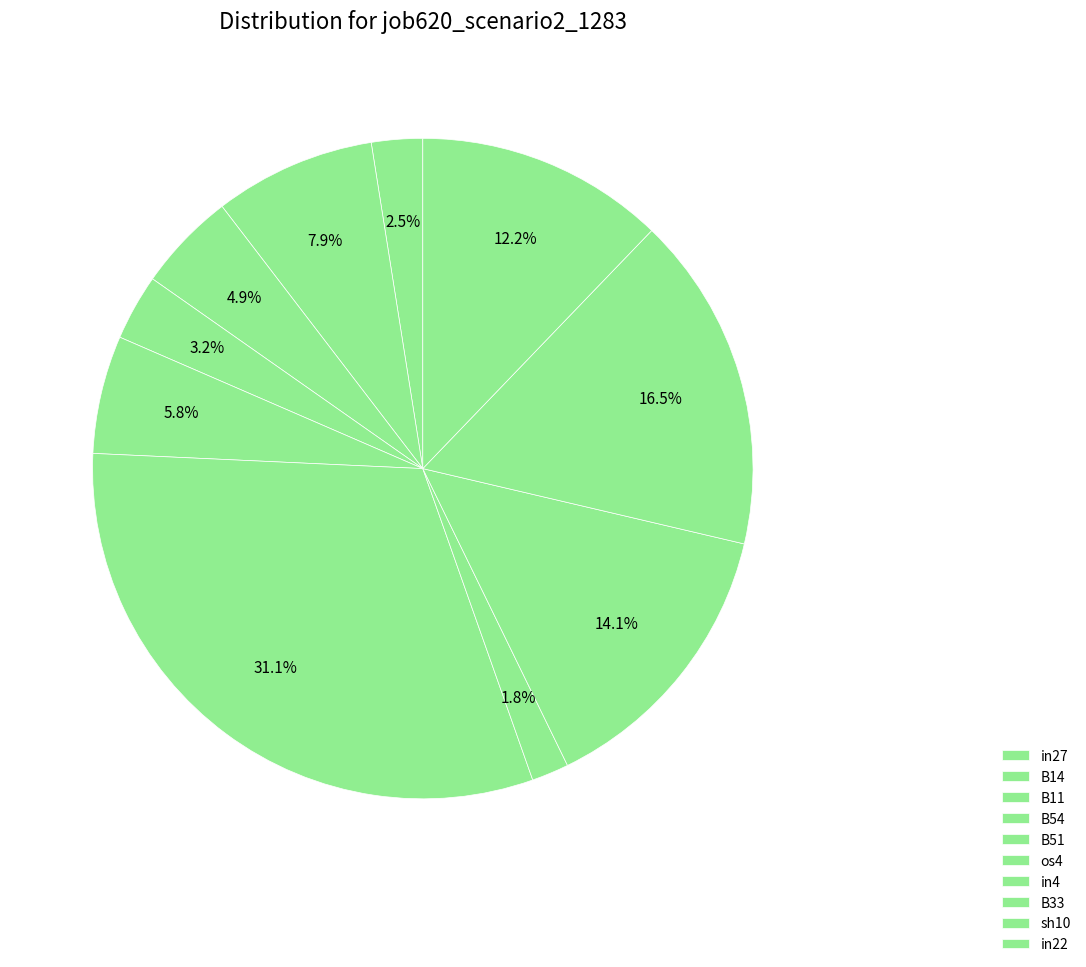

To the nearest percent, what is the difference between the B54 and in27 slice percentages?

1%